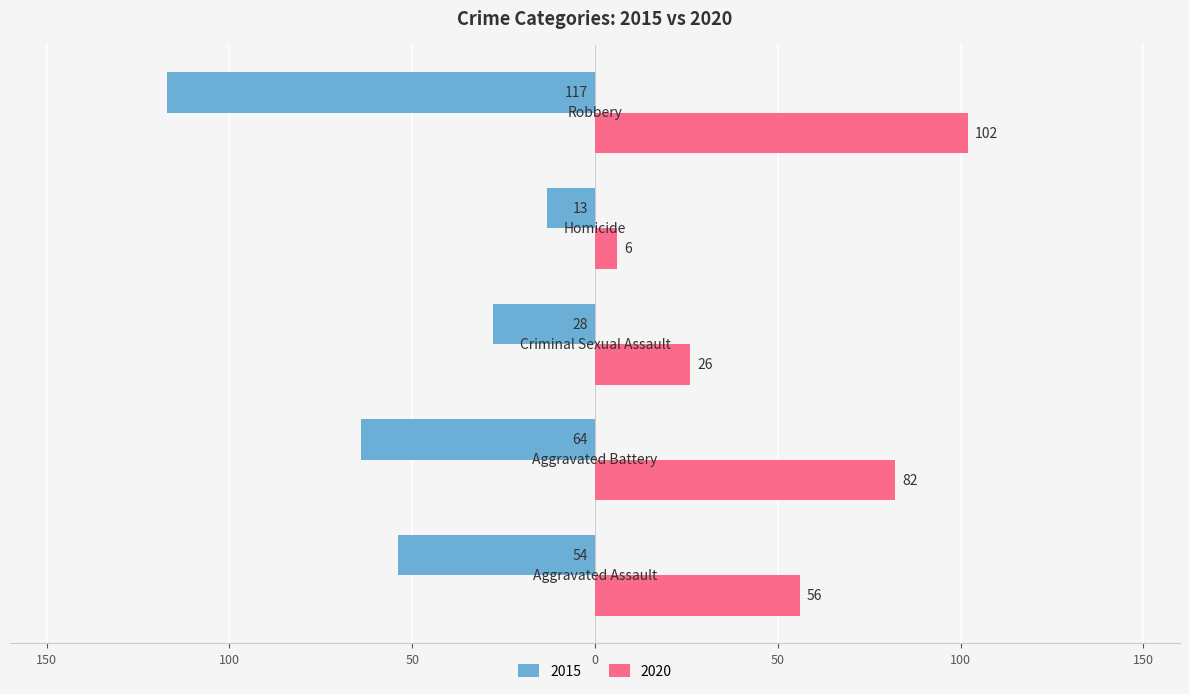

Where is 2020 nearest to the value 54?

Aggravated Assault